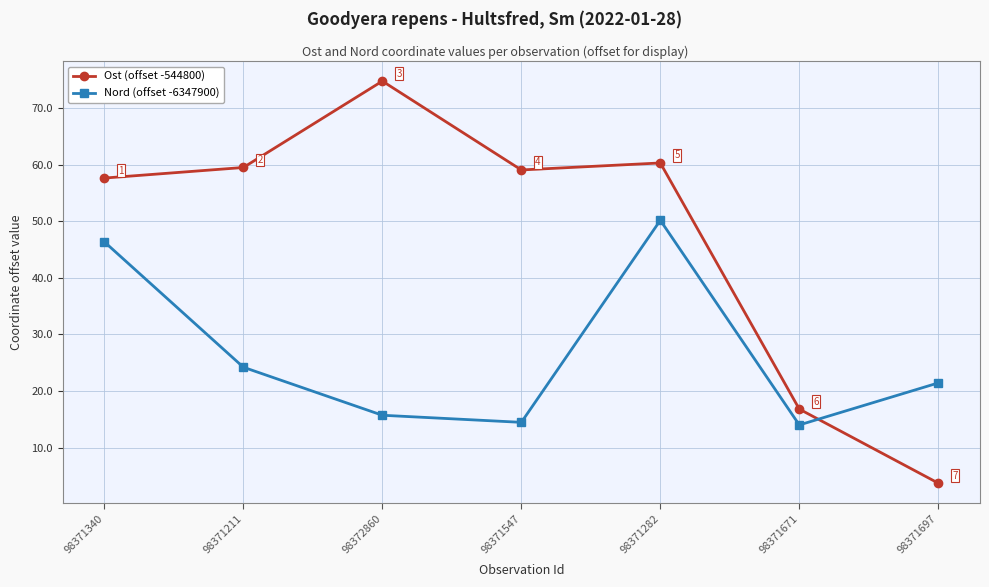

How many lines are shown in the chart?

2